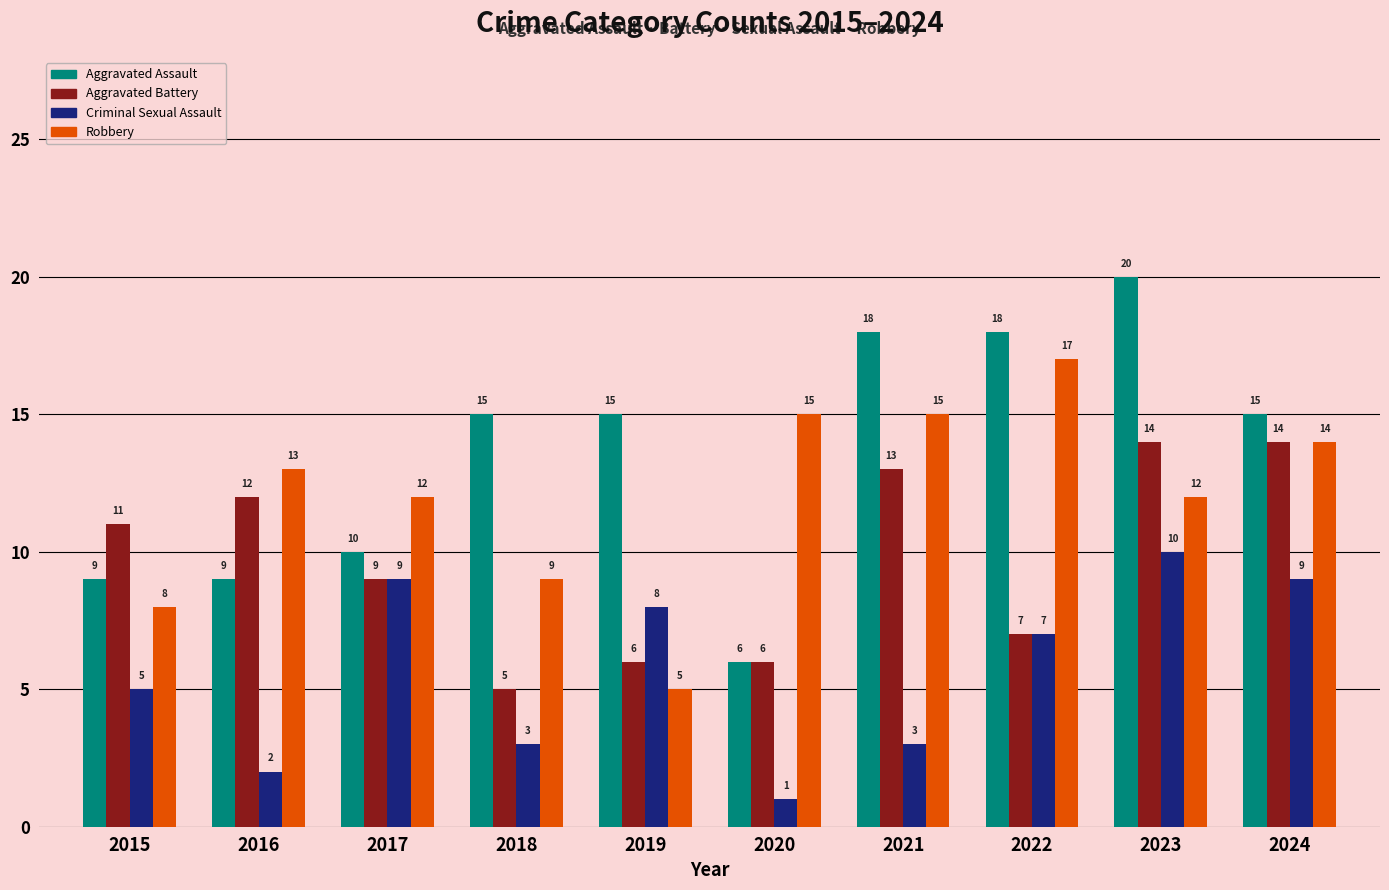

What is the value of the Criminal Sexual Assault bar at the 1st from the left?

5